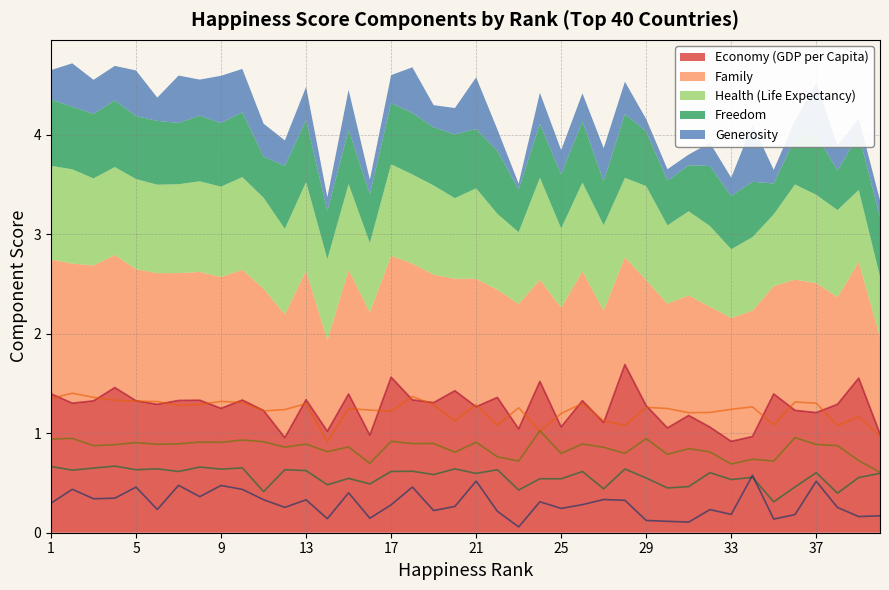

What is the average value of the Family series?

1.2